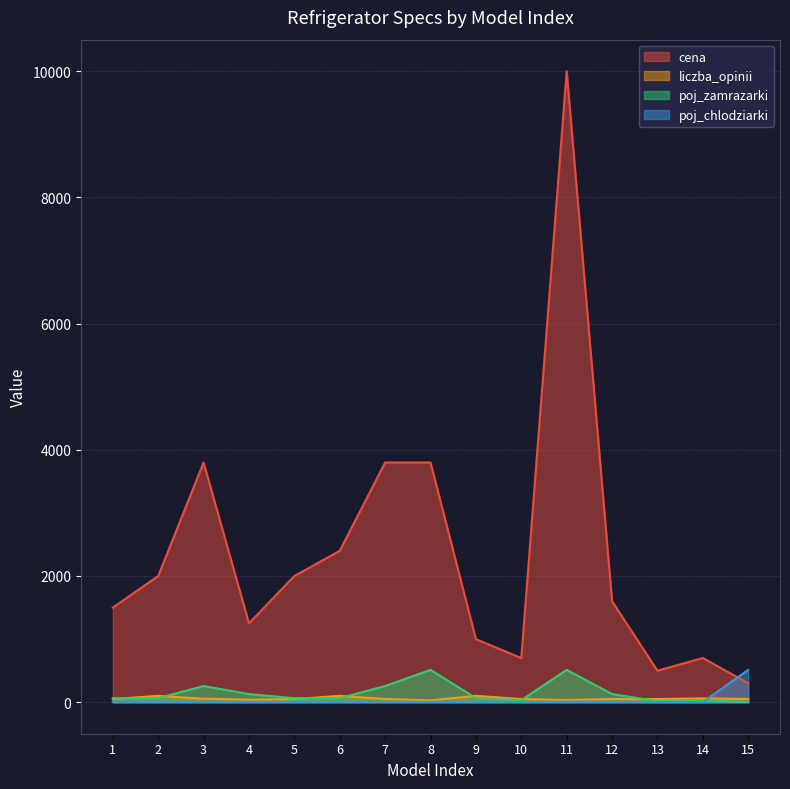

Which series has the largest total across all categories?

cena